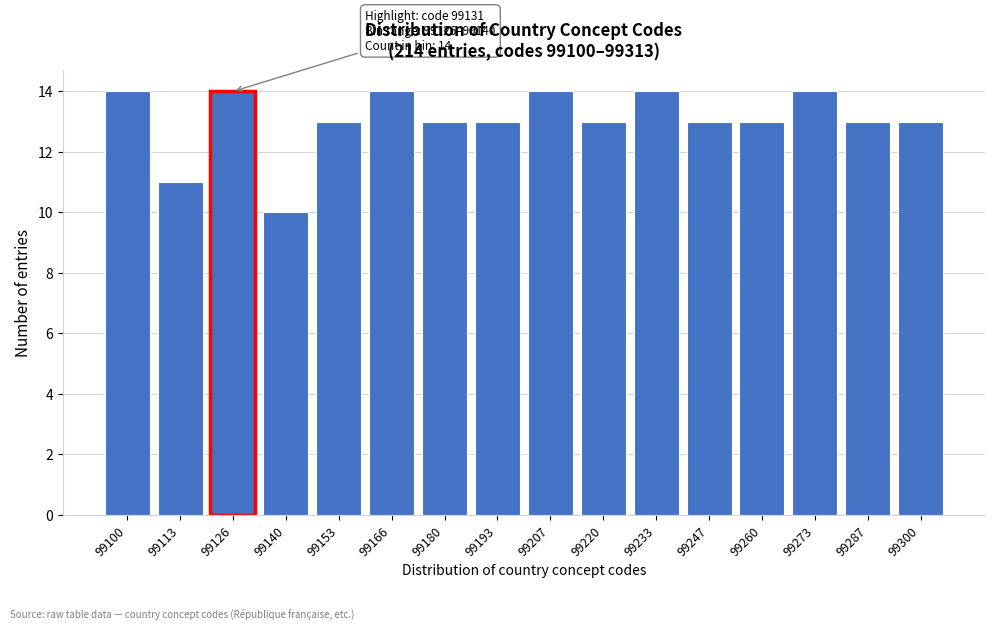

Reading left to right, extract all data points from this chart.

14	11	14	10	13	14	13	13	14	13	14	13	13	14	13	13